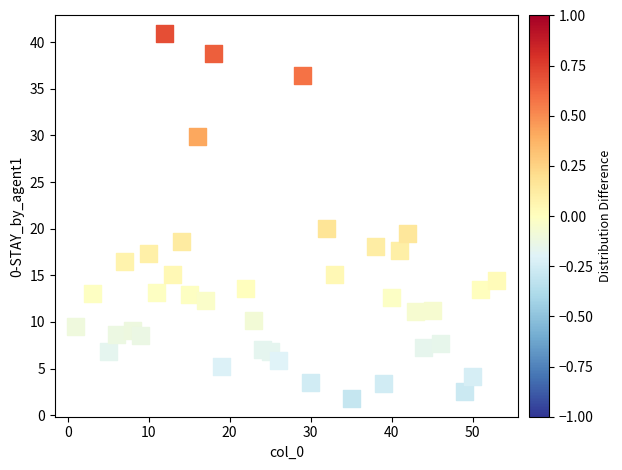

What is the range of Y values (max minus min)?

39.1